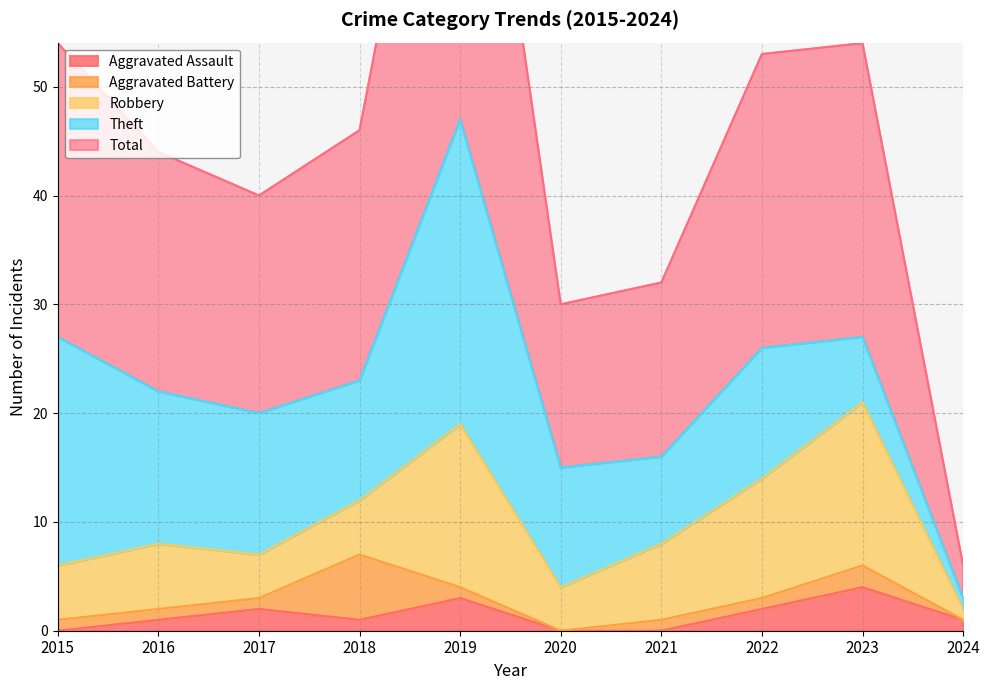

Where is Aggravated Battery nearest to the value 3?

2023